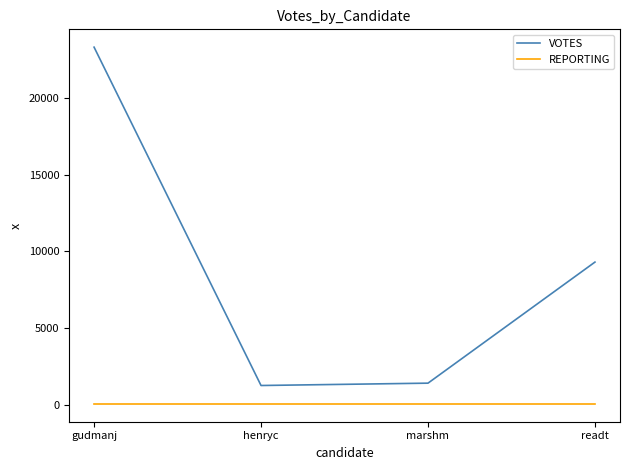

Reading left to right, transcribe all the data shown in this chart.

VOTES: 23326	1243	1396	9298
REPORTING: 43	43	43	43